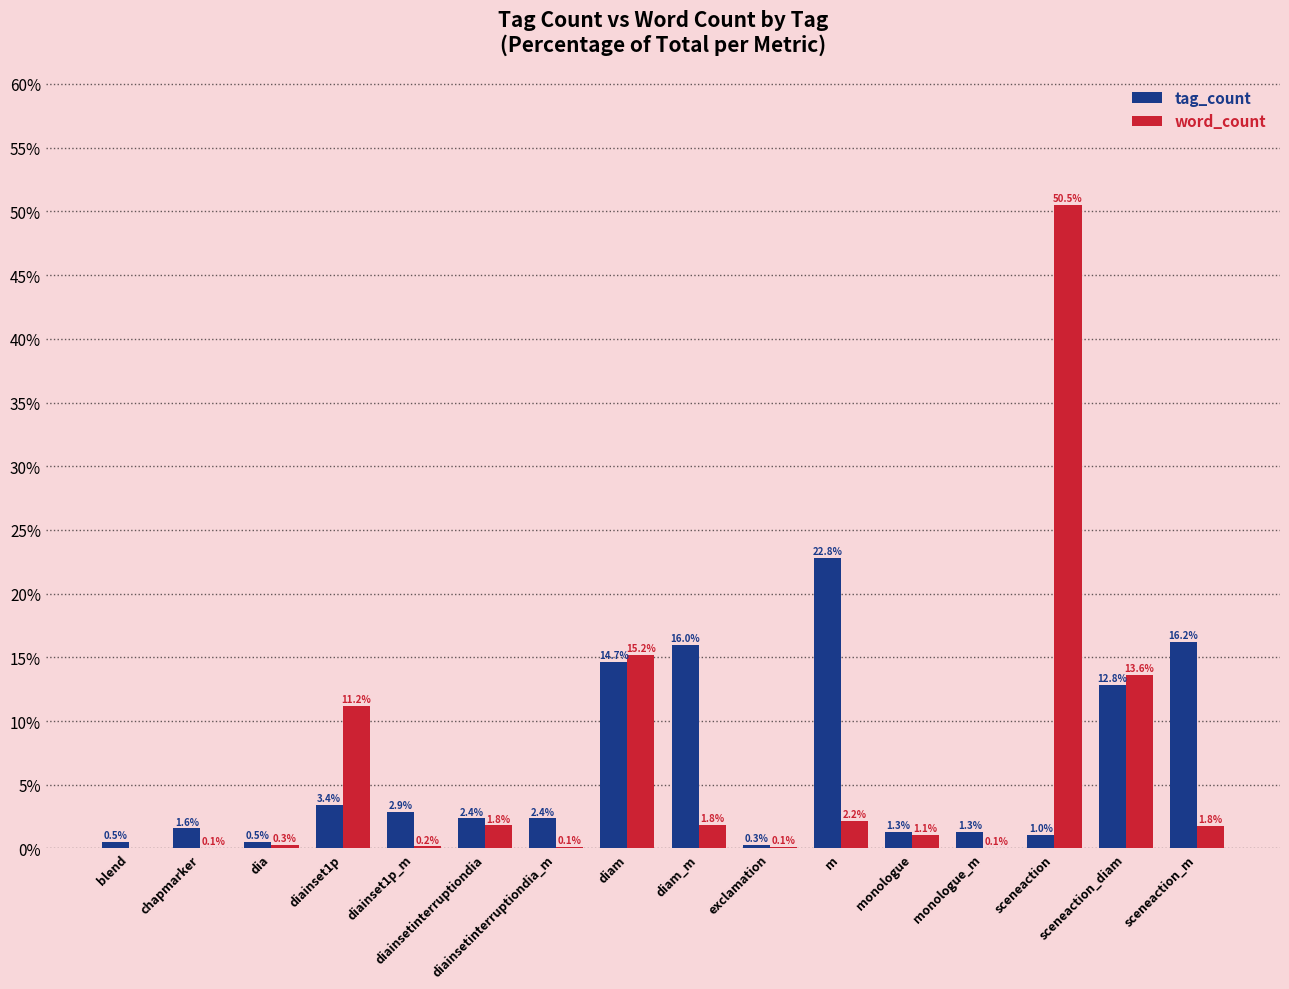

How many groups of bars are there?

16